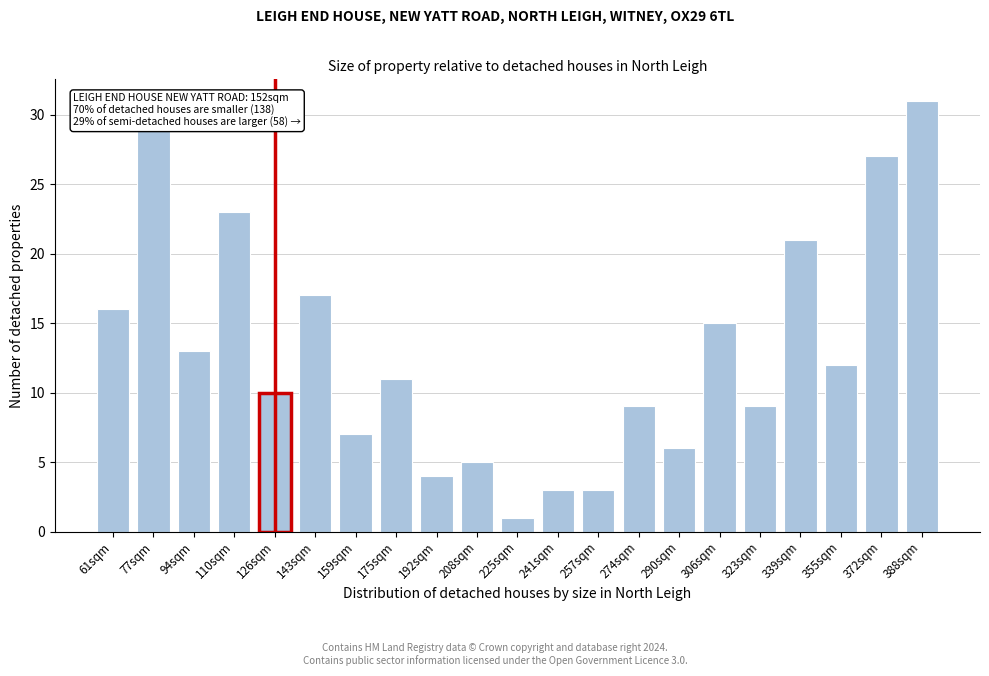

Reading left to right, extract all data points from this chart.

16	29	13	23	10	17	7	11	4	5	1	3	3	9	6	15	9	21	12	27	31